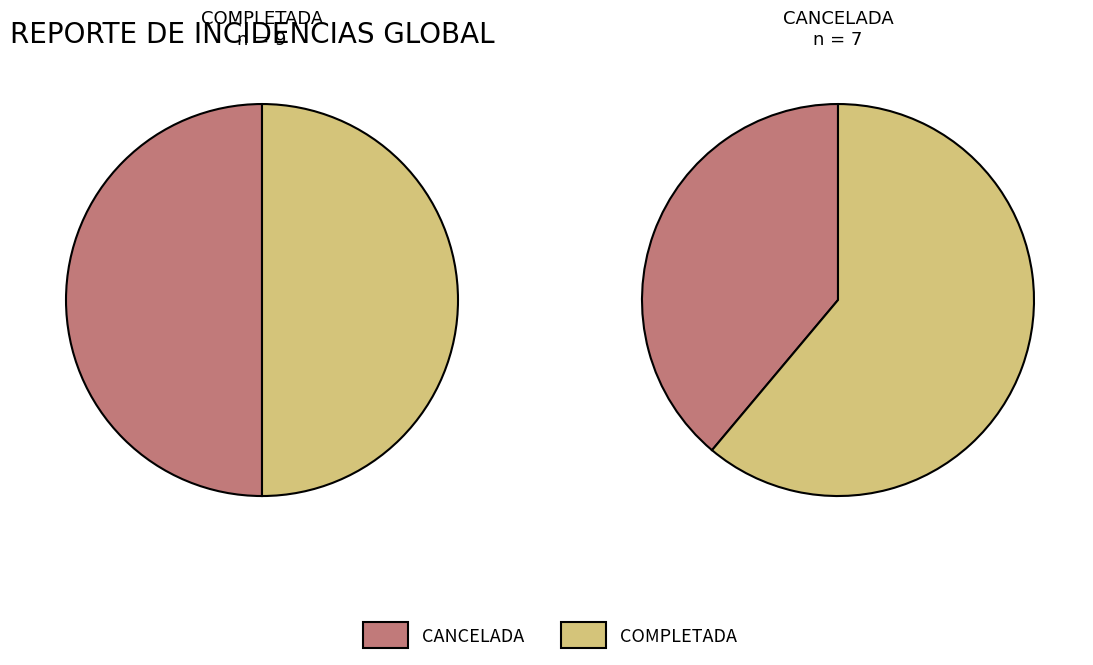

To the nearest percent, what is the average slice percentage?

50%